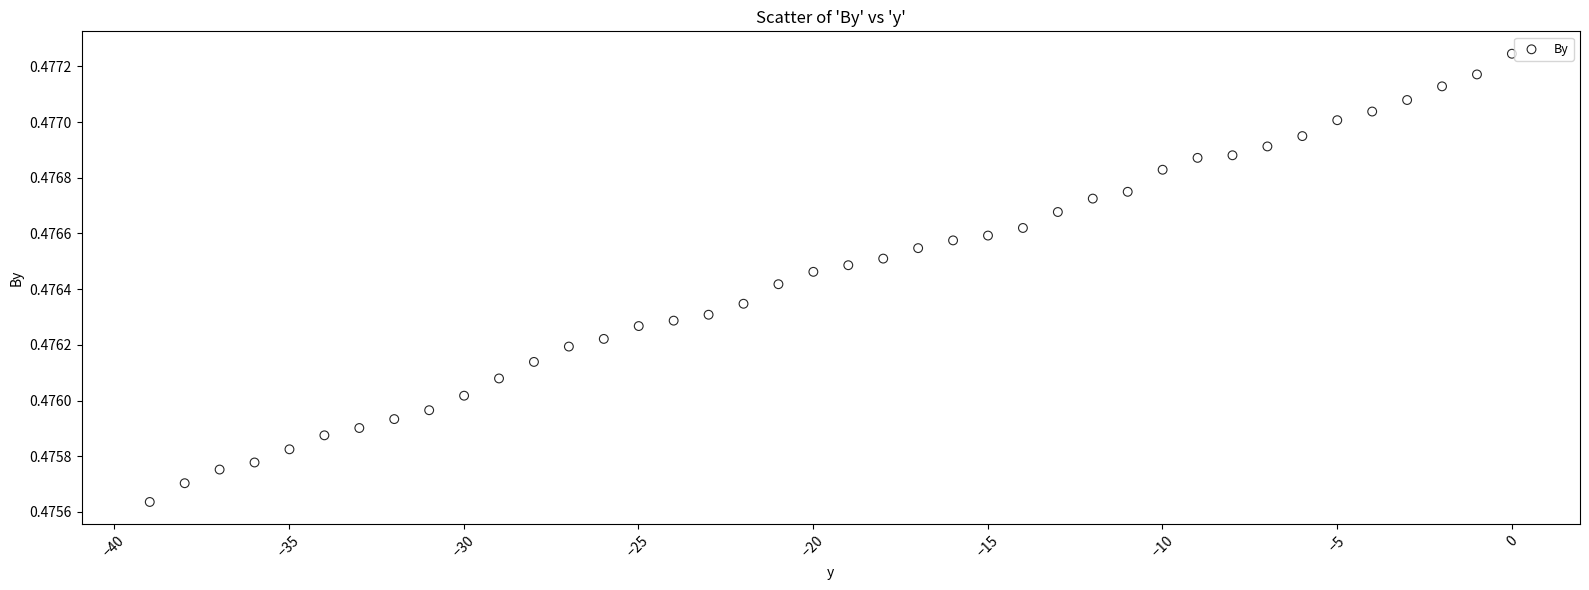

What is the range of X values (max minus min)?

39.0